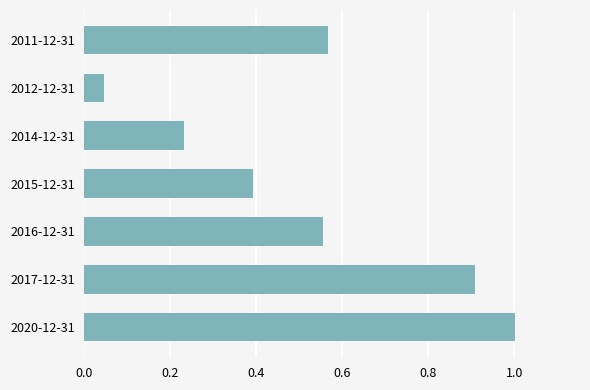

Rank the categories by value from highest to lowest.

2020-12-31, 2017-12-31, 2011-12-31, 2016-12-31, 2015-12-31, 2014-12-31, 2012-12-31